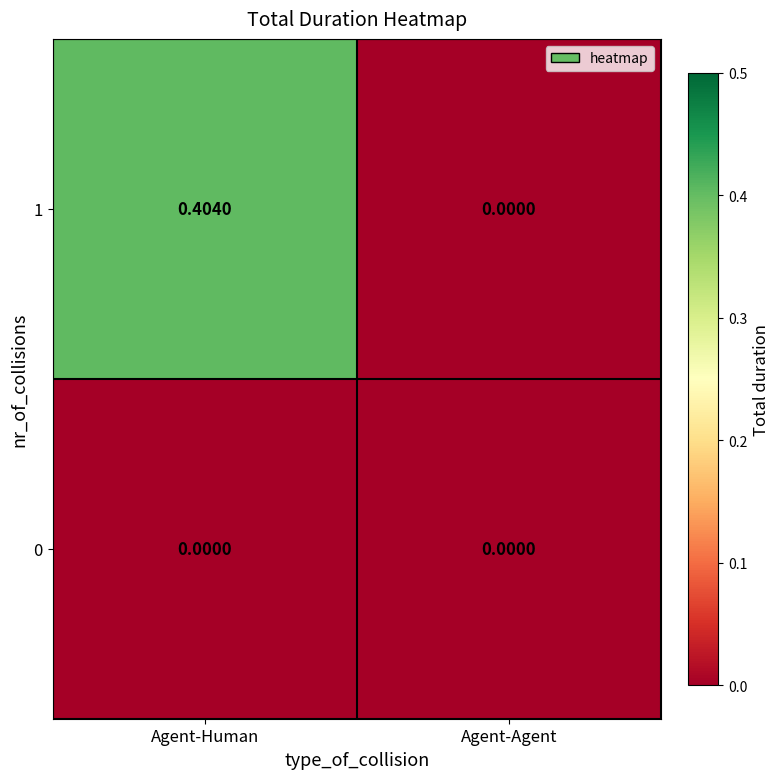

At which label is 1 closest to 0?

Agent-Agent